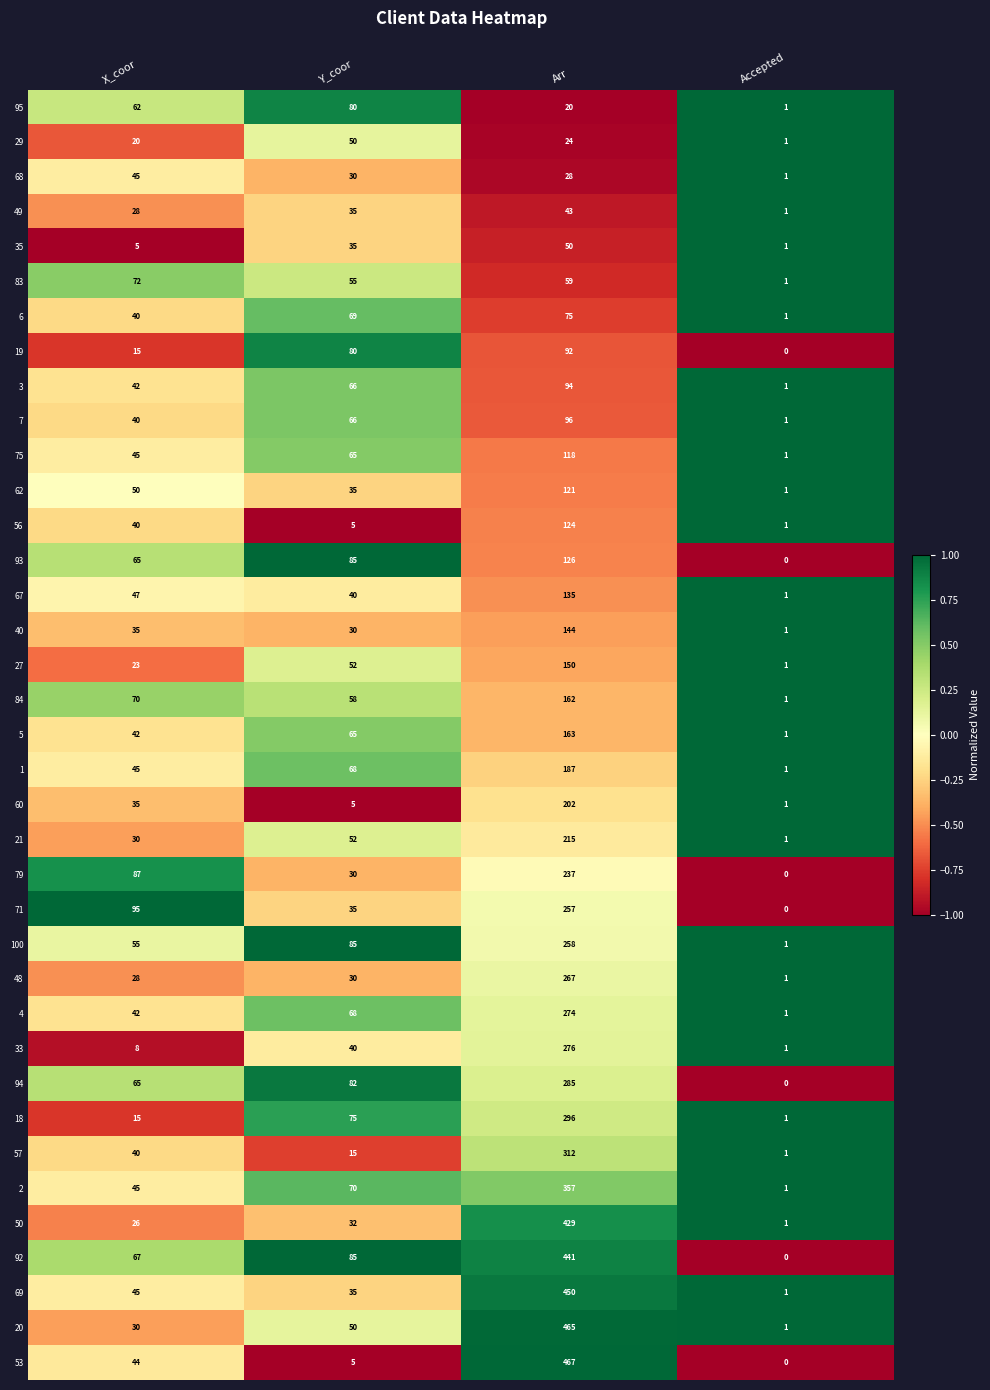

Between X_coor and Accepted, which series saw the biggest shift?

71